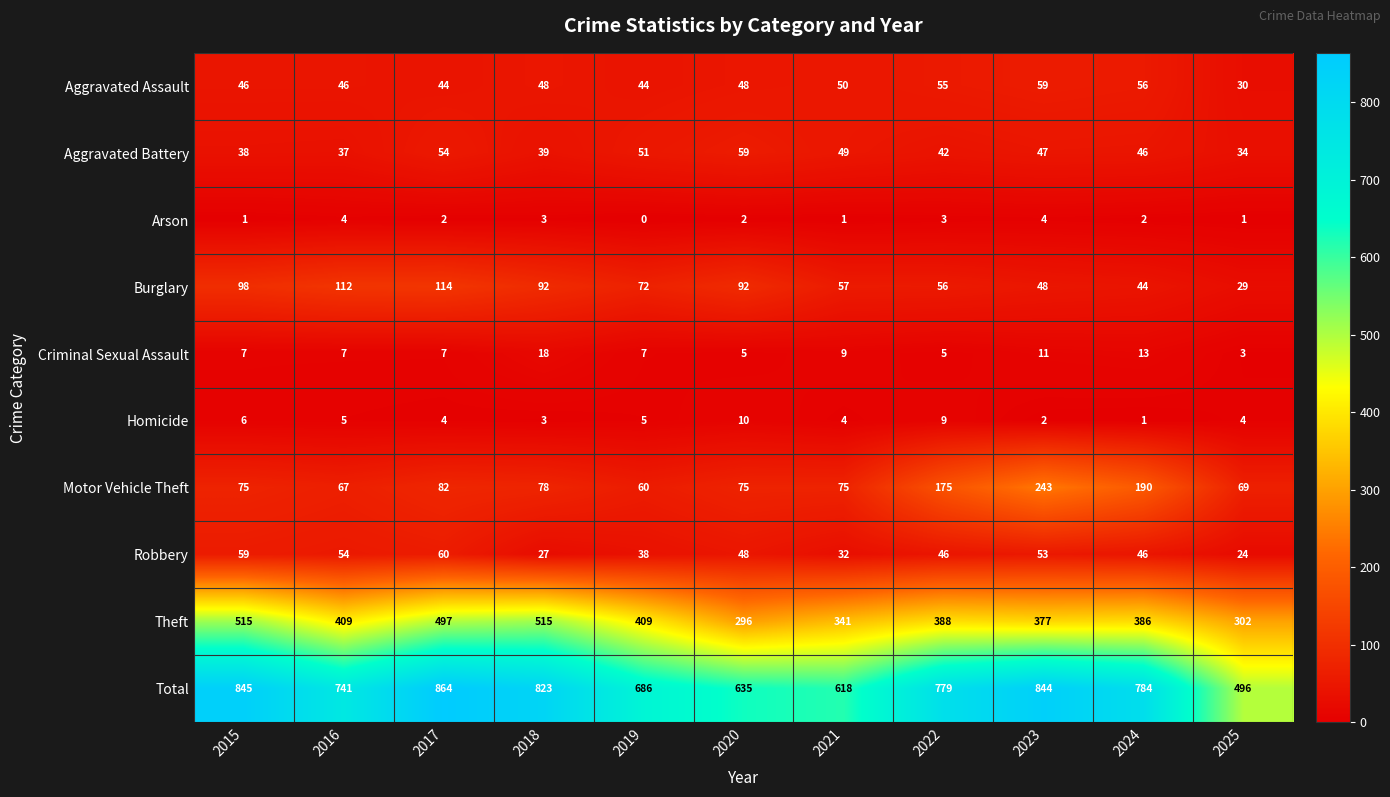

True or false: Criminal Sexual Assault has a value of 3 at 2025.

True